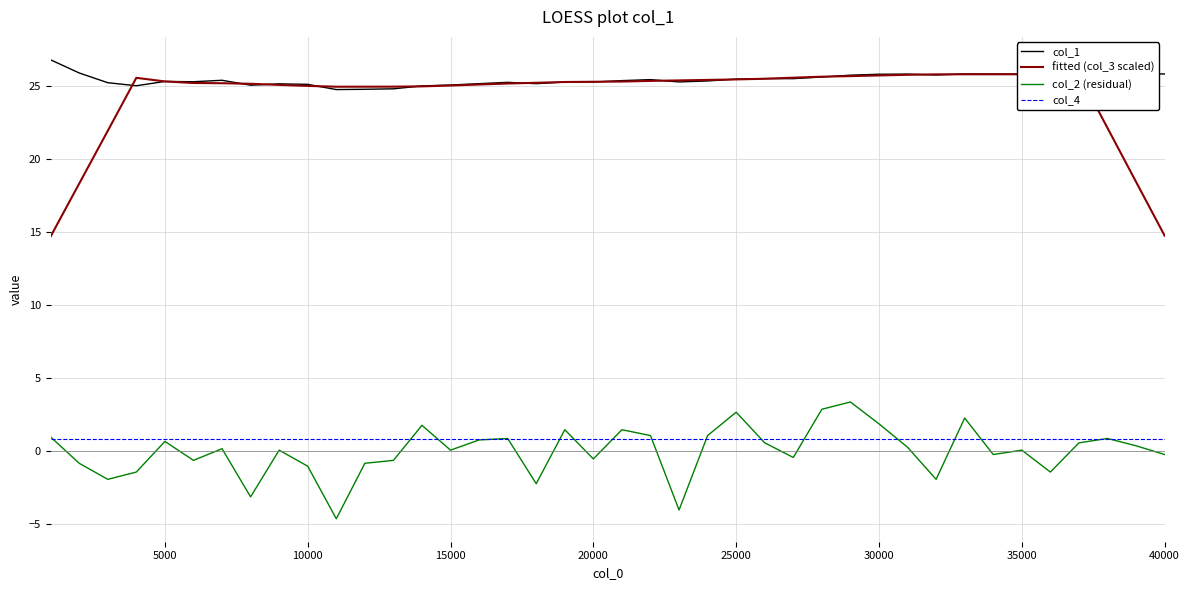

True or false: col_1 and col_4 cross at least once.

False